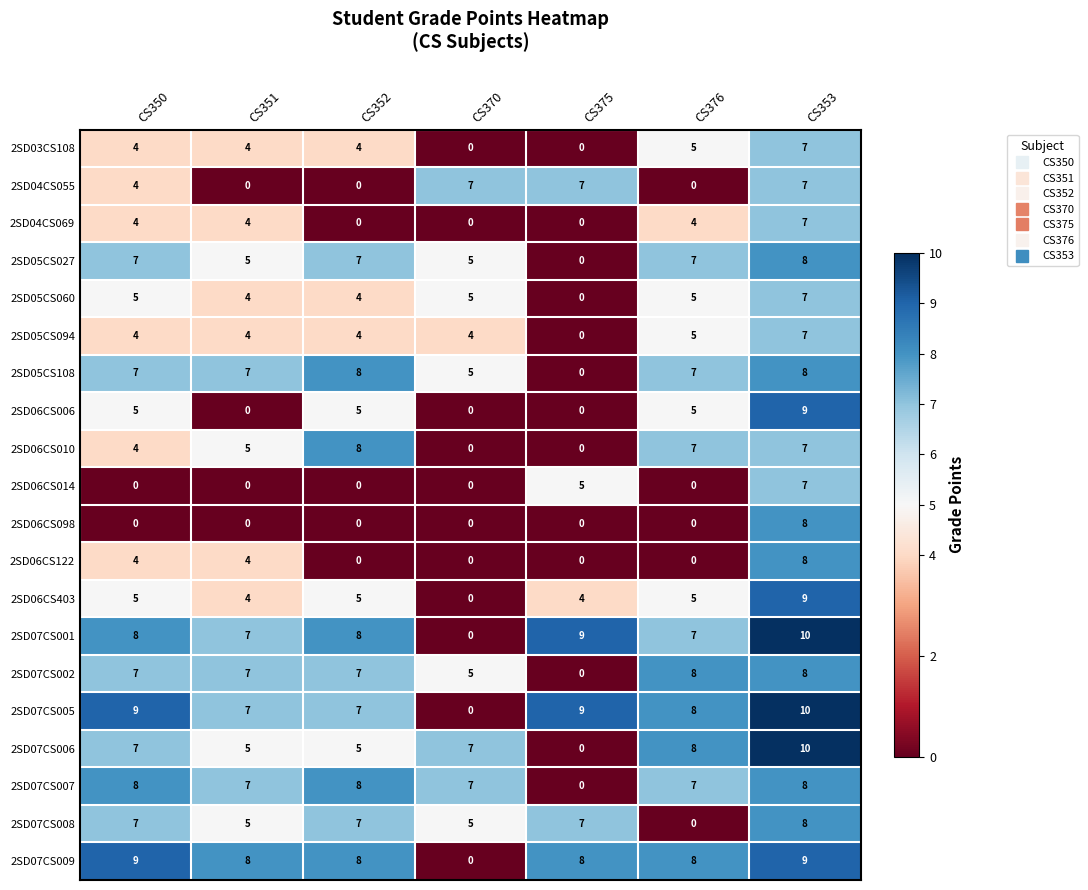

Which category has the highest value across all series?

CS353